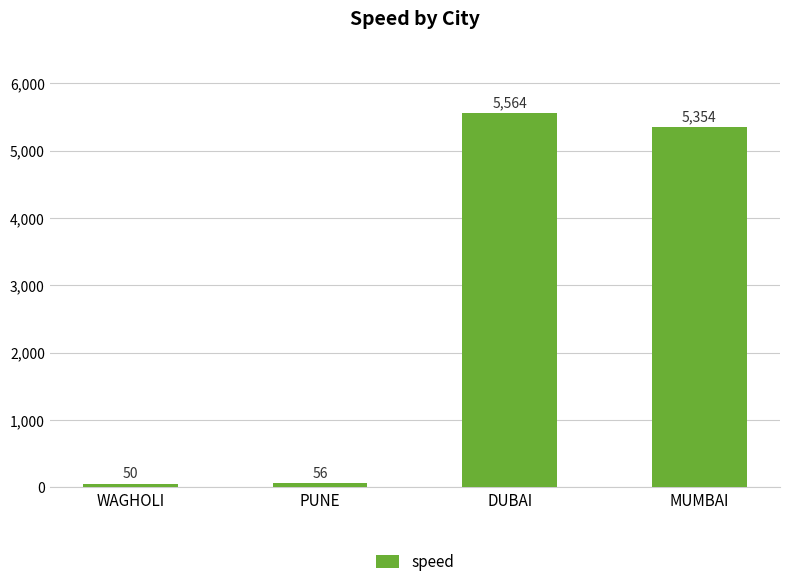

At which label does the data first exceed 5354?

DUBAI